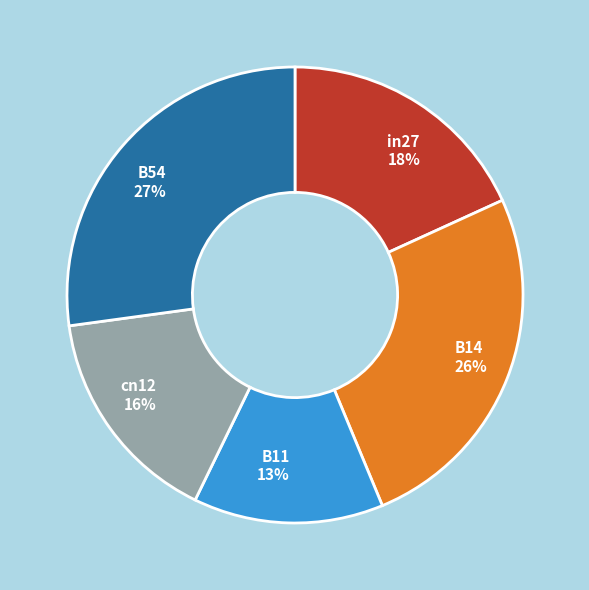

What percentage is the B54 slice, to the nearest percent?

27%